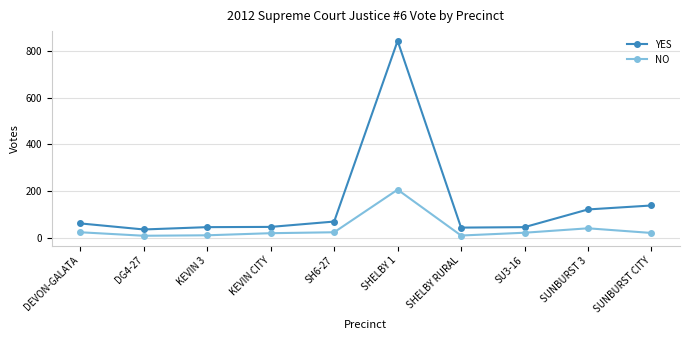

What is the difference between the highest and lowest values at SUNBURST CITY?

118